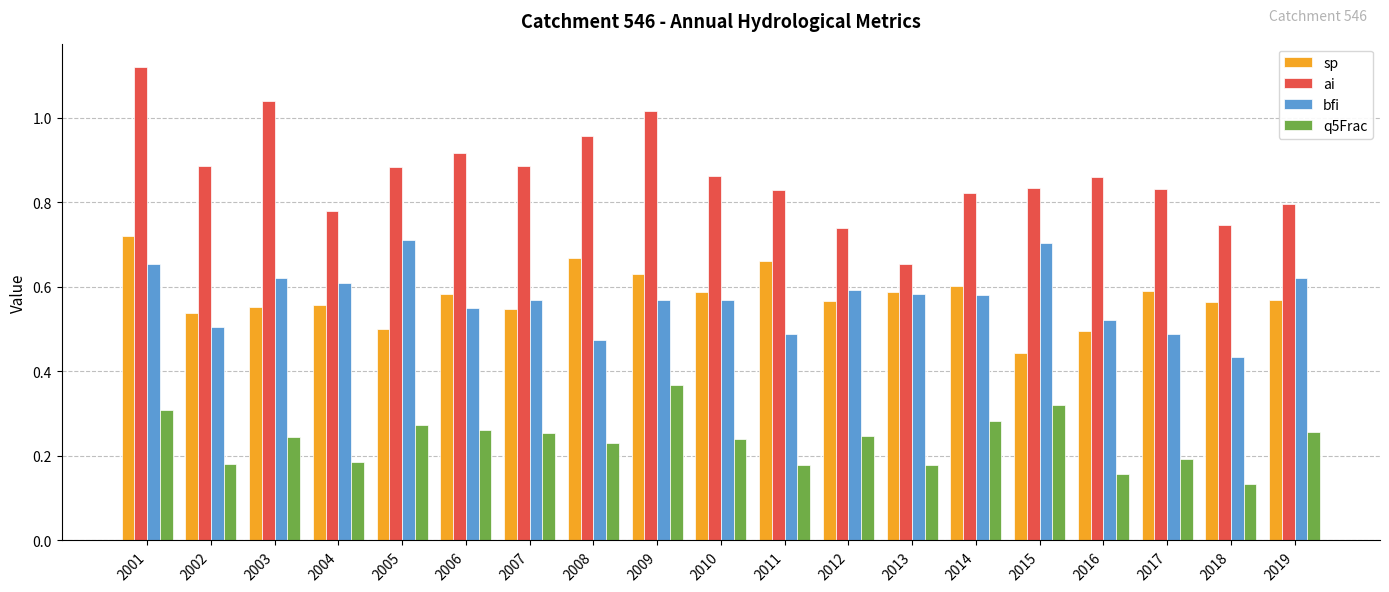

How many q5Frac values are between 0 and 1?

19